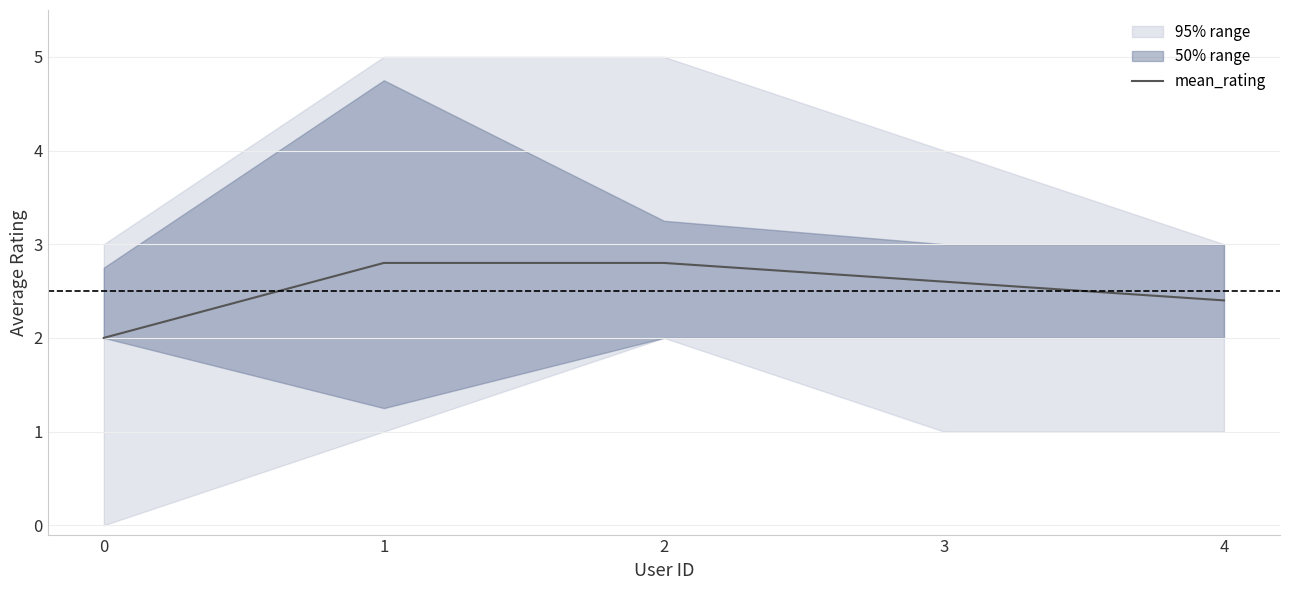

What is the sum of the values at 4 and 2?

5.2